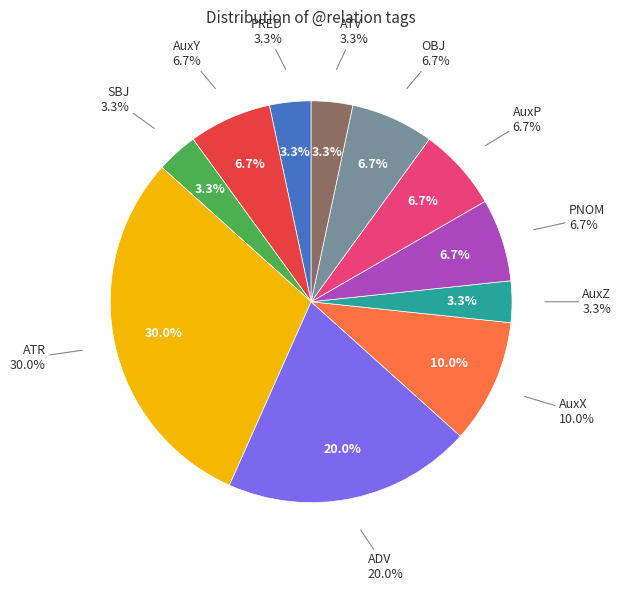

What percentage is the AuxY slice, to the nearest percent?

7%